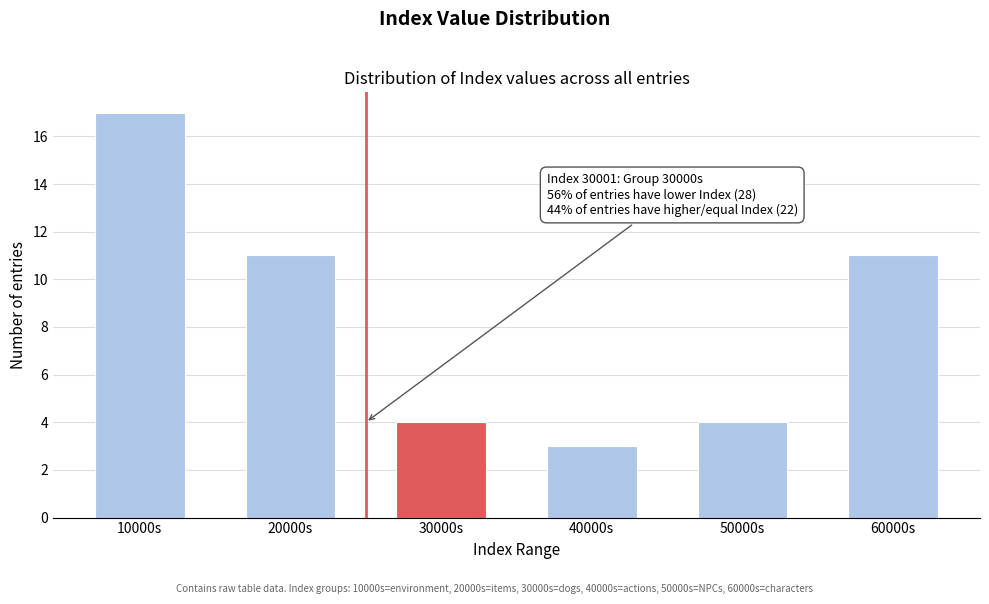

Reading left to right, transcribe all the data shown in this chart.

17	11	4	3	4	11